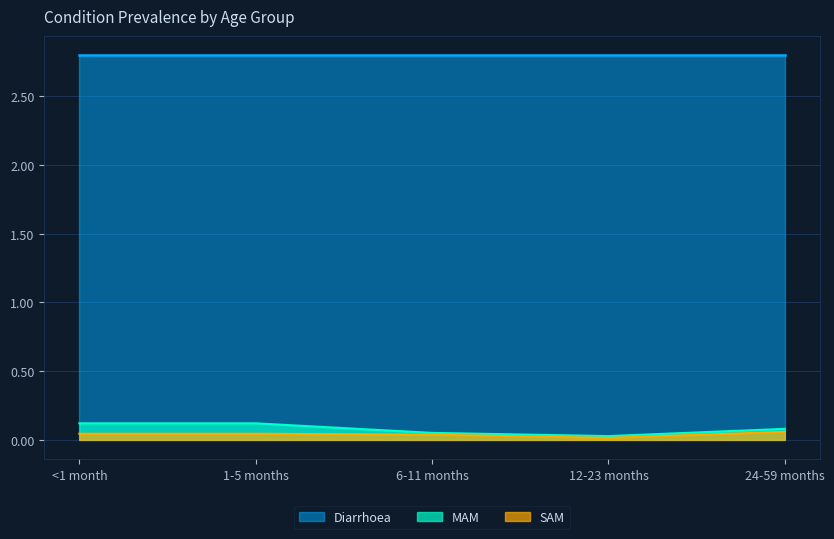

What is the label of the 4th point from the left?

12-23 months